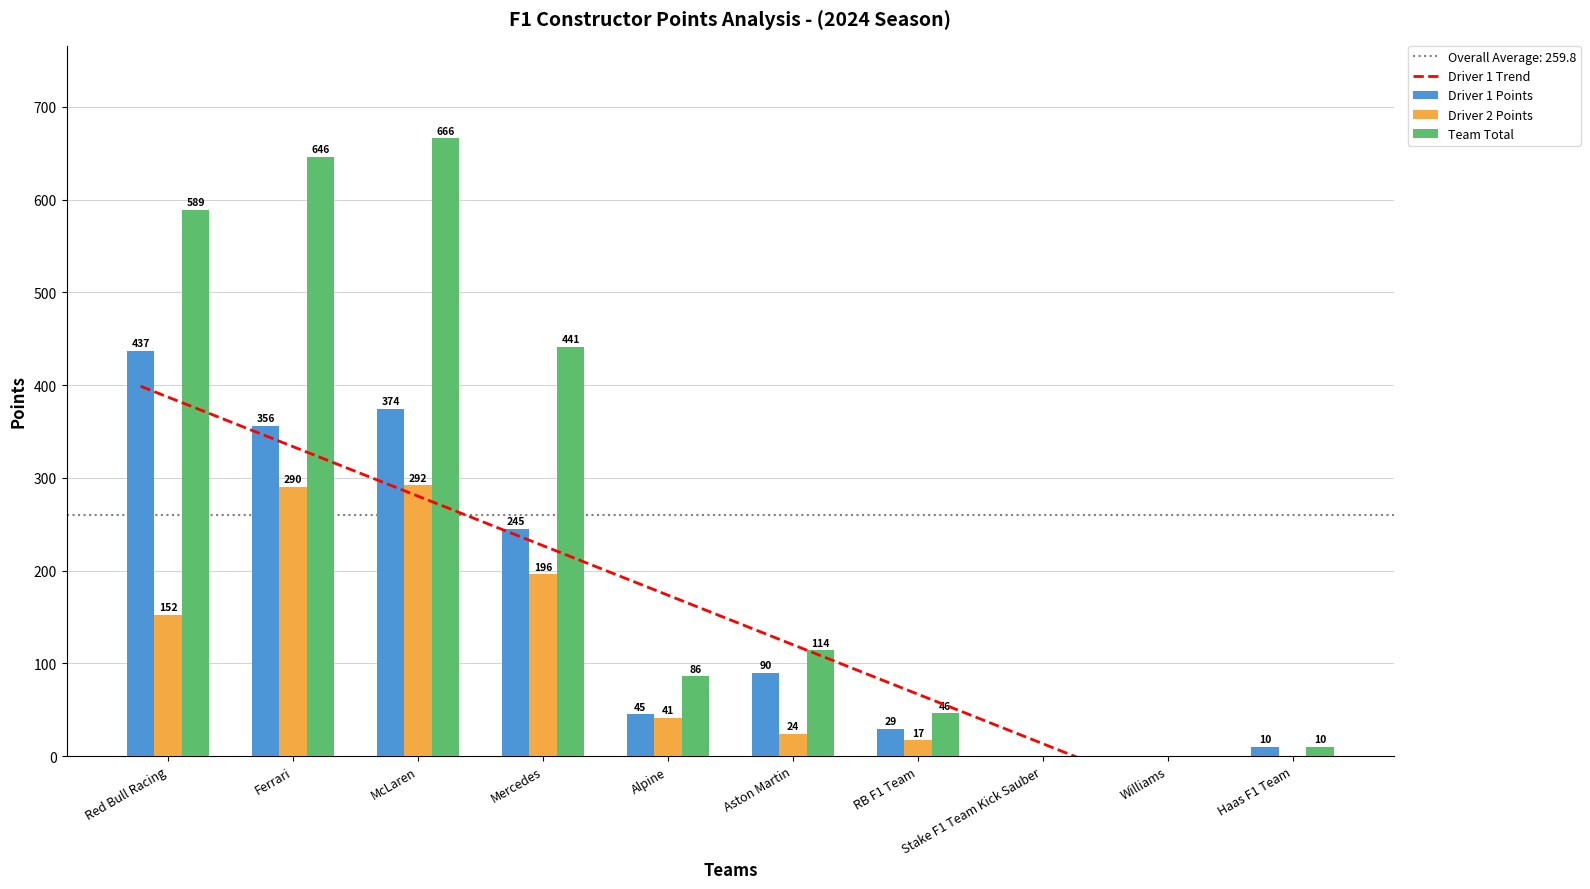

Which series has the largest total across all categories?

Team Total